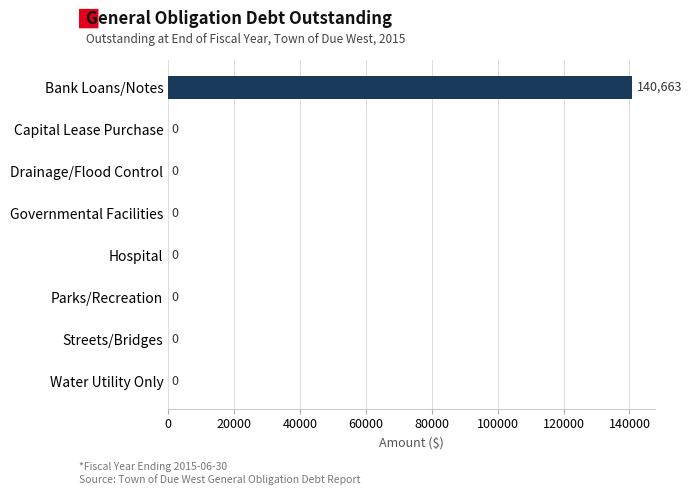

The value at Water Utility Only is -43796. True or false?

False